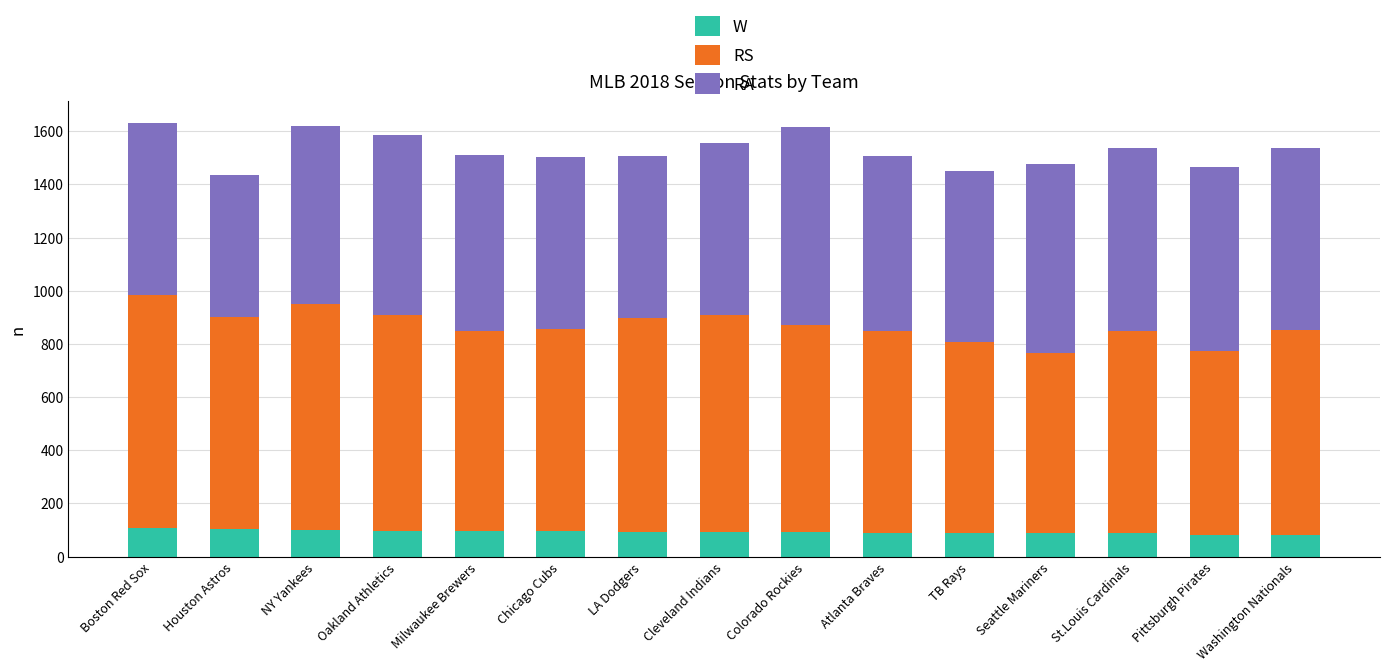

What position from the left is Milwaukee Brewers?

5